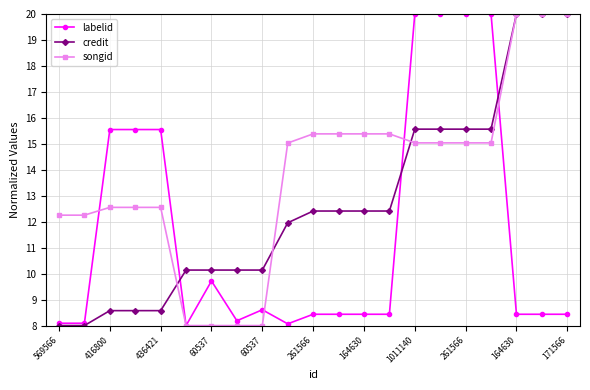

Rank the series by their average value, from lowest to highest.

labelid, credit, songid